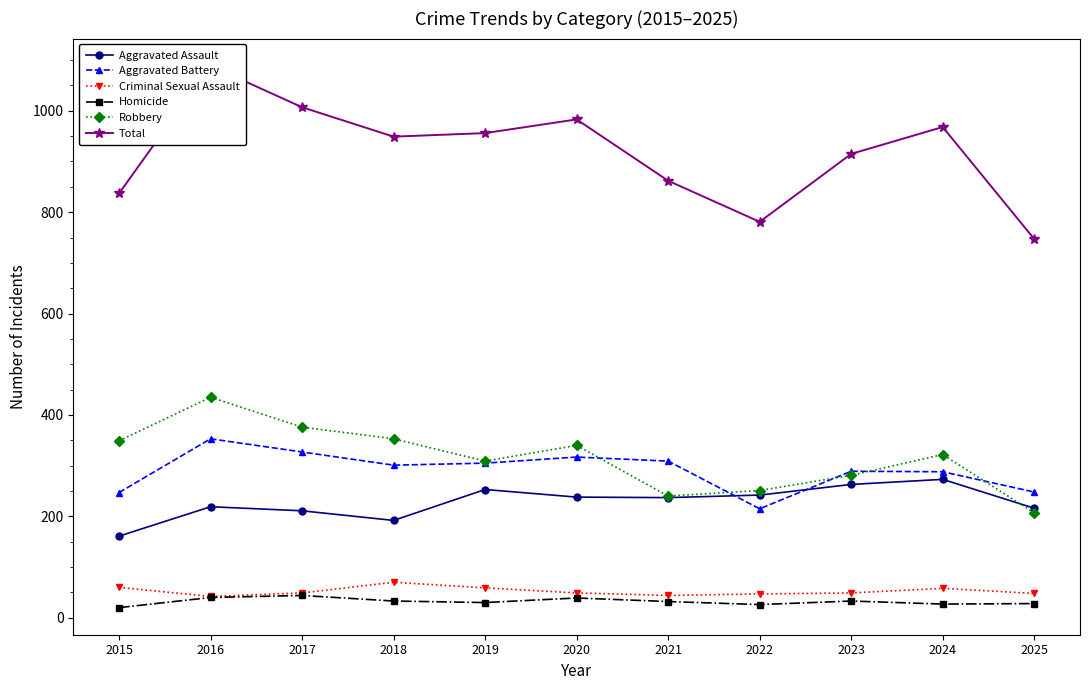

Reading left to right, transcribe all the data shown in this chart.

Aggravated Assault: 2015=161	2016=219	2017=211	2018=192	2019=253	2020=238	2021=237	2022=242	2023=263	2024=273	2025=216
Aggravated Battery: 2015=247	2016=353	2017=327	2018=301	2019=305	2020=317	2021=309	2022=215	2023=289	2024=288	2025=248
Criminal Sexual Assault: 2015=60	2016=42	2017=49	2018=70	2019=59	2020=49	2021=44	2022=47	2023=49	2024=58	2025=48
Homicide: 2015=20	2016=40	2017=44	2018=33	2019=30	2020=39	2021=32	2022=26	2023=33	2024=27	2025=28
Robbery: 2015=349	2016=435	2017=376	2018=353	2019=309	2020=340	2021=240	2022=251	2023=281	2024=322	2025=207
Total: 2015=837	2016=1089	2017=1007	2018=949	2019=956	2020=983	2021=862	2022=781	2023=915	2024=968	2025=747